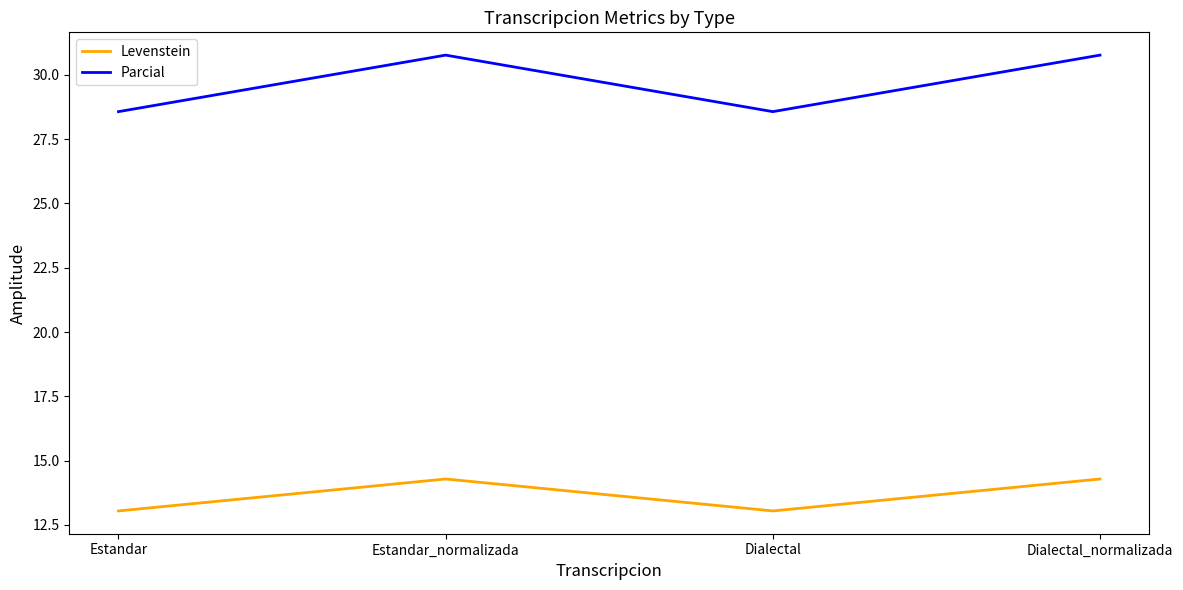

At how many categories does at least one series exceed 14?

4